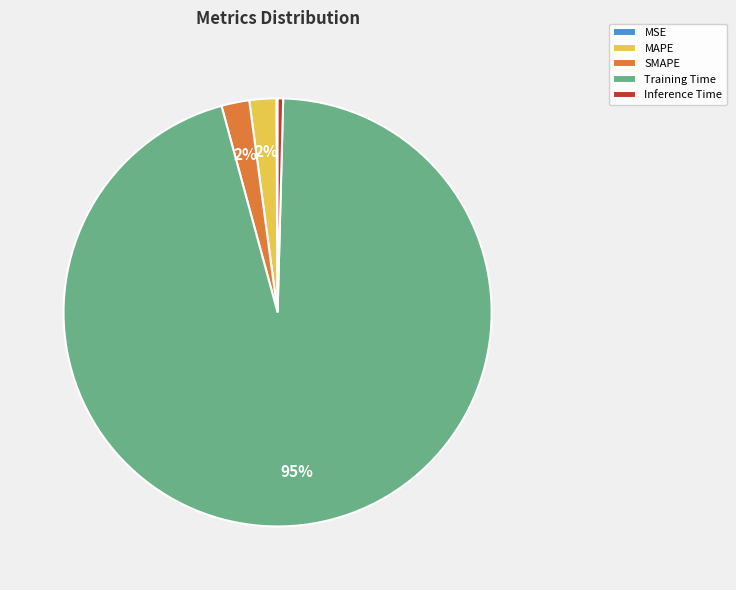

Which slice is the largest?

Training Time